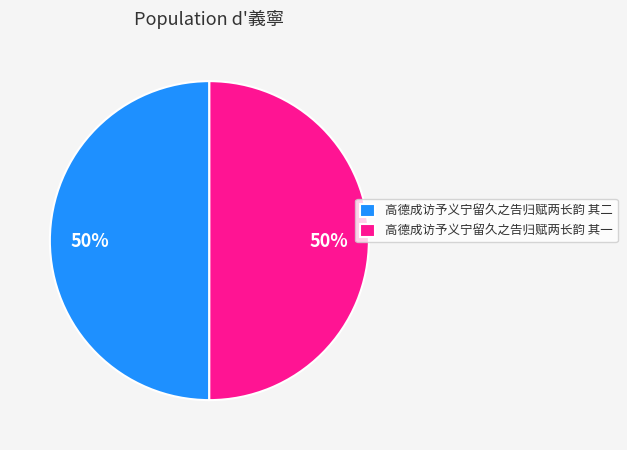

What is the ratio of the value at 高德成访予义宁留久之告归赋两长韵 其一 to the value at 高德成访予义宁留久之告归赋两长韵 其二?

1.0